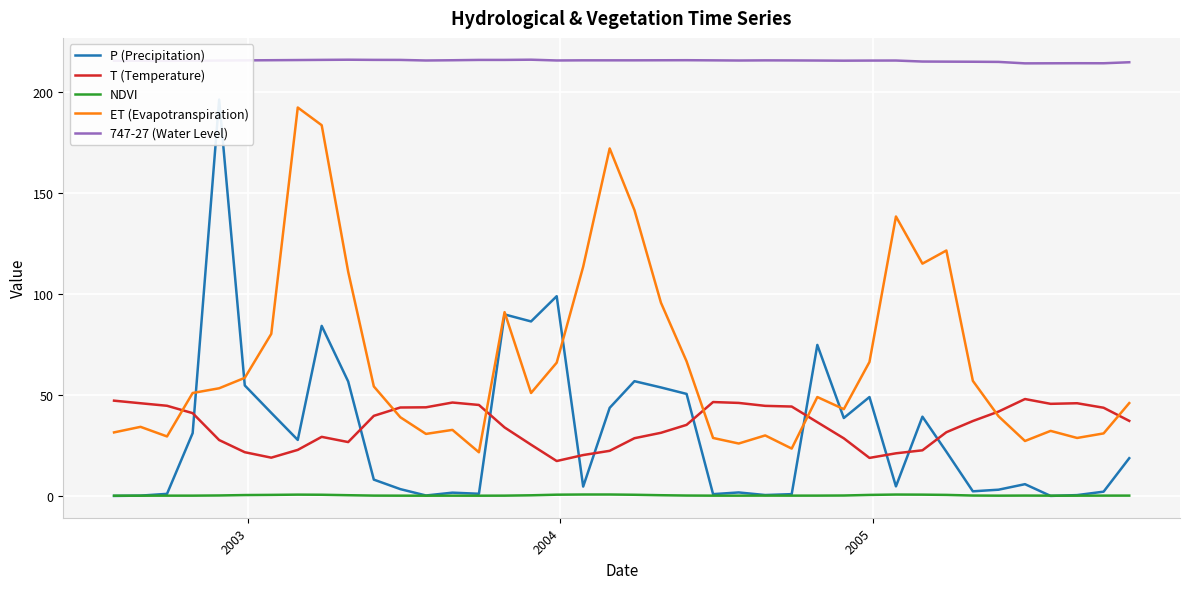

What is the difference between the maximum and minimum values in the T (Temperature) series?

30.7